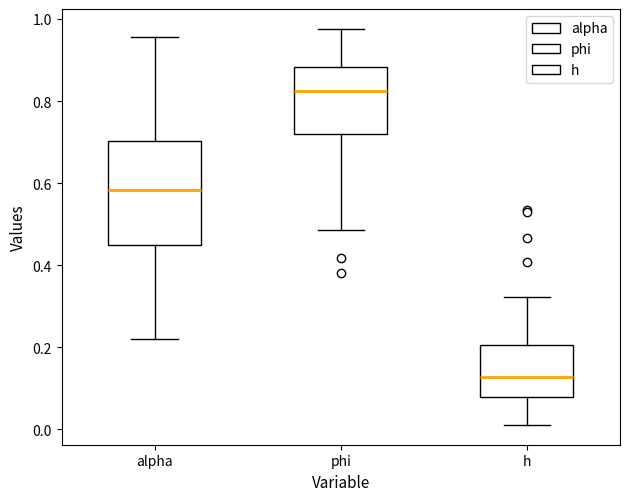

Reading left to right, transcribe this box plot: for each box, give where its median line is, the range the box spans, and where its two whiskers end, as read against the y-axis. The values are not printed on the chart, so give them approximately, as read against the axis.

alpha: median 0.58, box 0.44 to 0.70, whiskers 0.22 to 0.96
phi: median 0.82, box 0.72 to 0.88, whiskers 0.48 to 0.98
h: median 0.12, box 0.08 to 0.20, whiskers 0.02 to 0.32